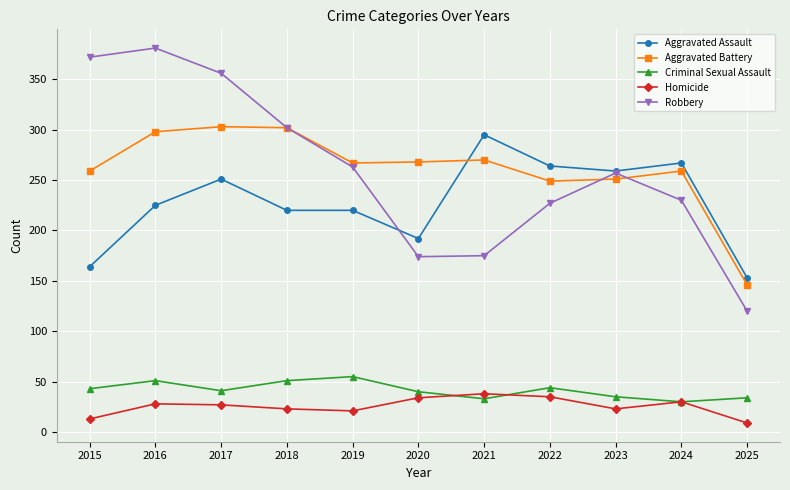

Where is the first local maximum for Aggravated Assault?

2017